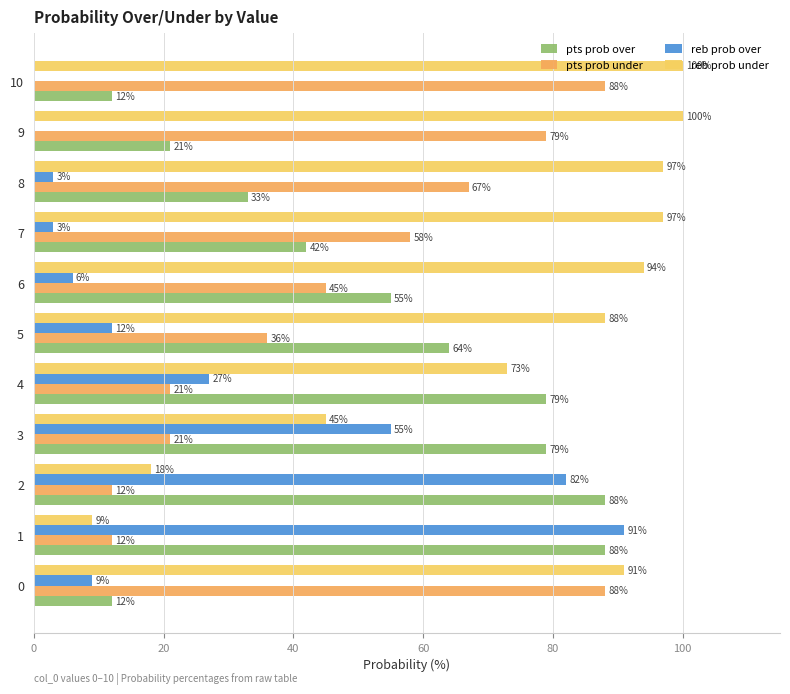

The reb prob under series shows 100 at 9. True or false?

True